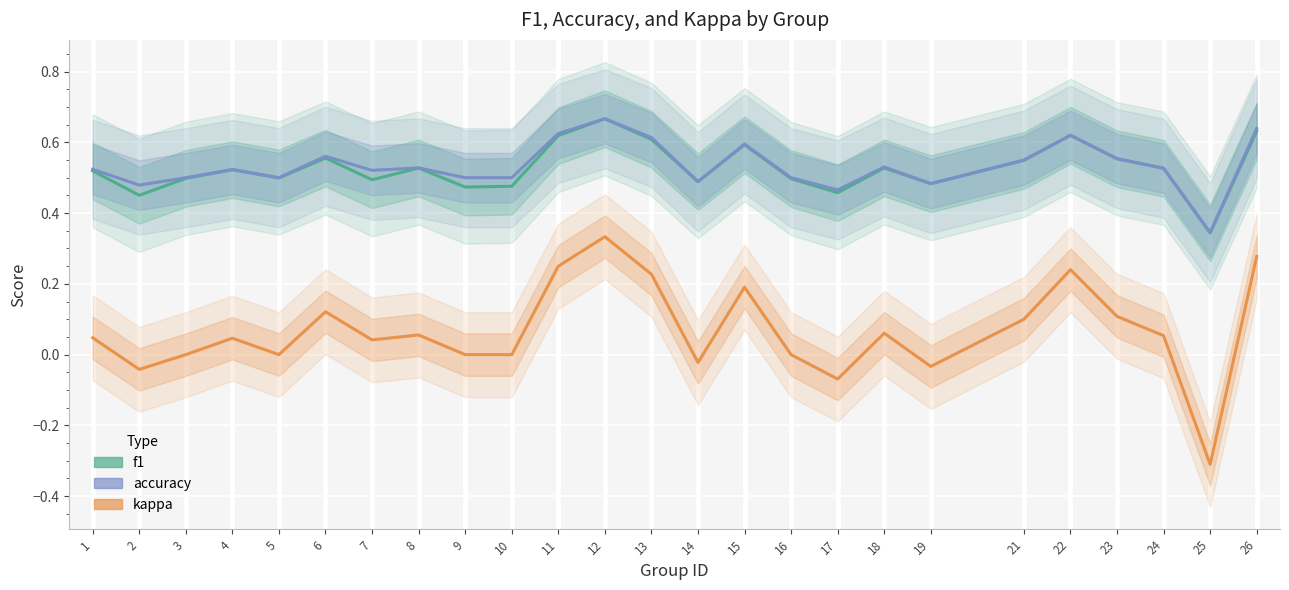

Rank the series at 22 from lowest to highest value.

kappa, f1, accuracy